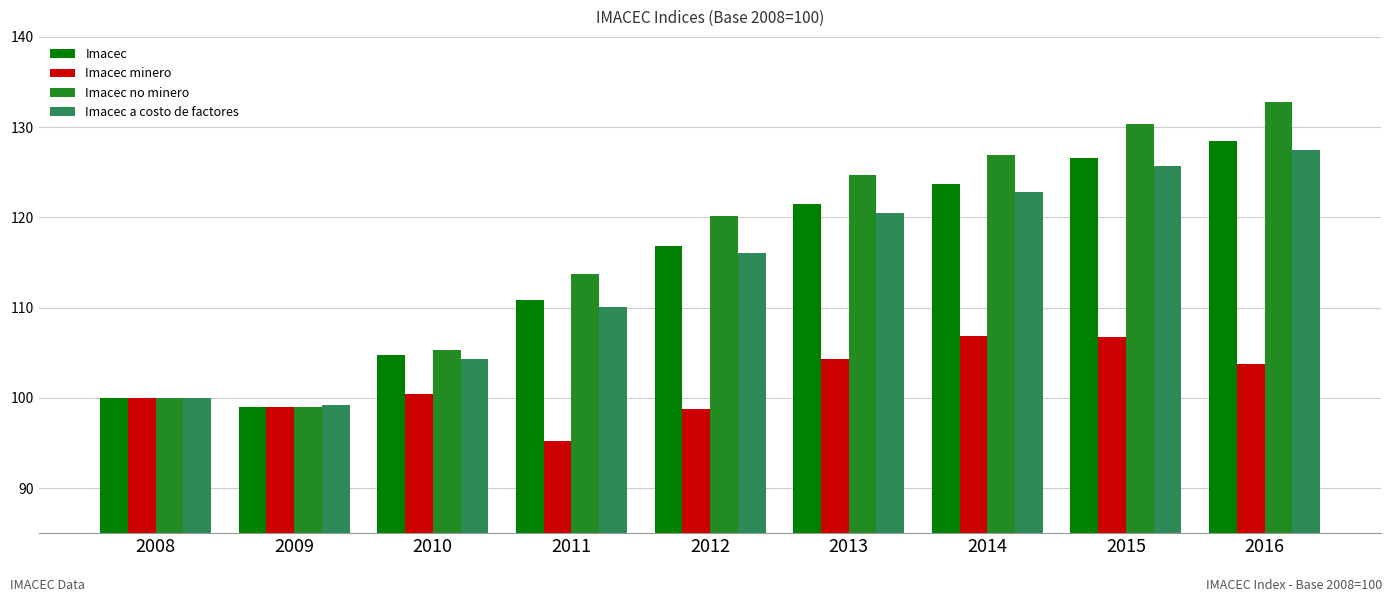

List the series in order of their peak value, lowest first.

Imacec minero, Imacec a costo de factores, Imacec, Imacec no minero